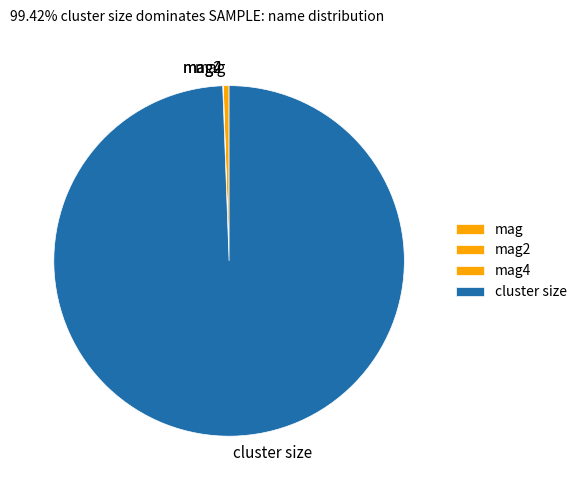

What is the largest slice in the pie chart?

cluster size